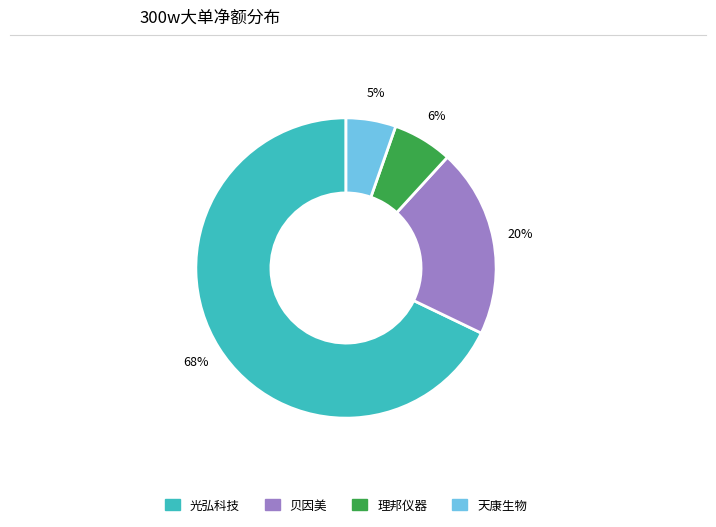

Count the number of slices in the pie.

4